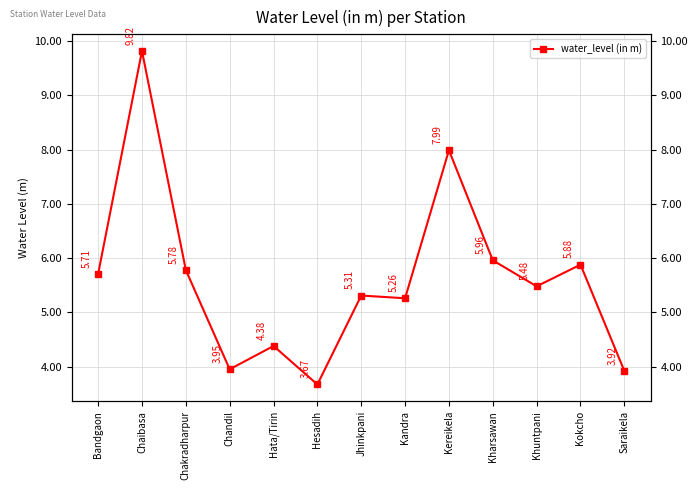

Where is the first local minimum?

Chandil